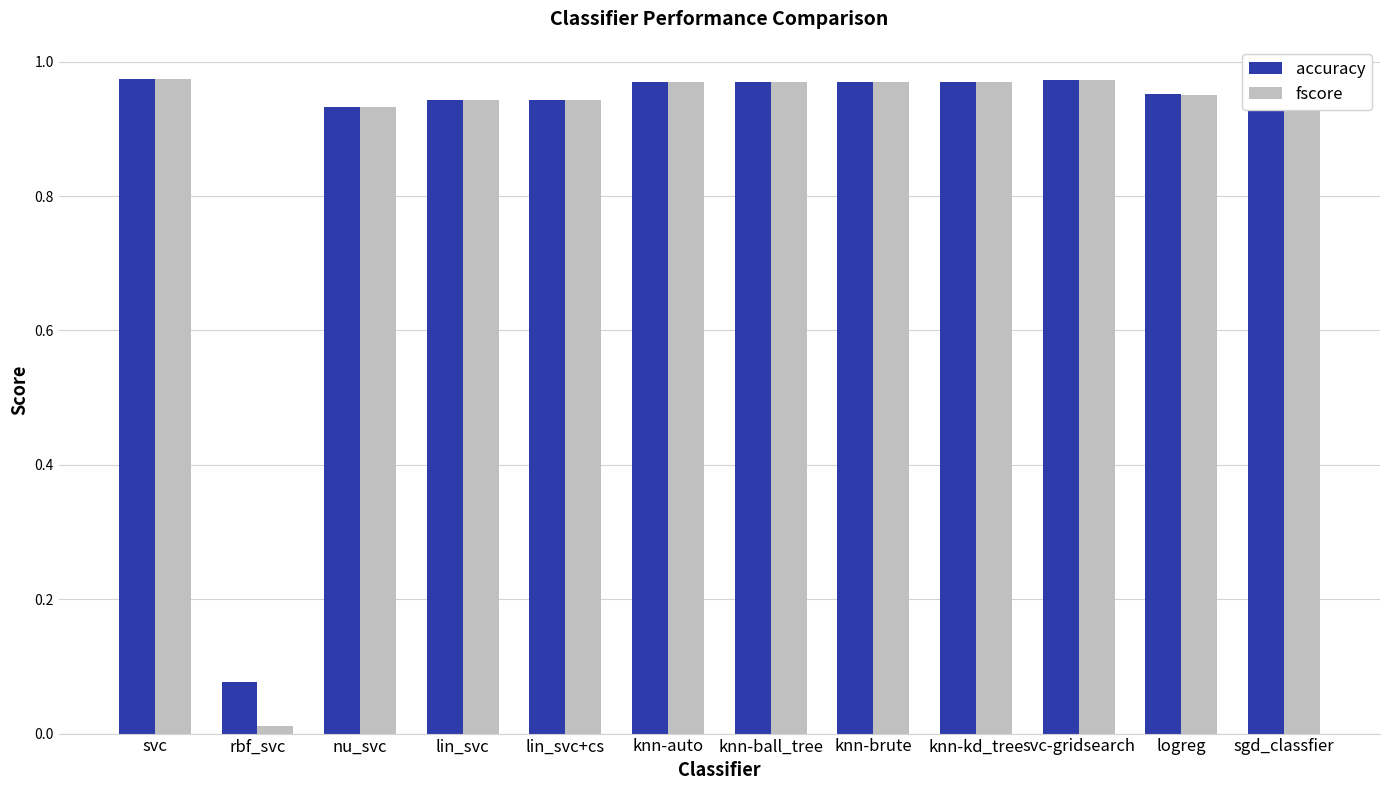

Which series has the largest range (max minus min)?

fscore